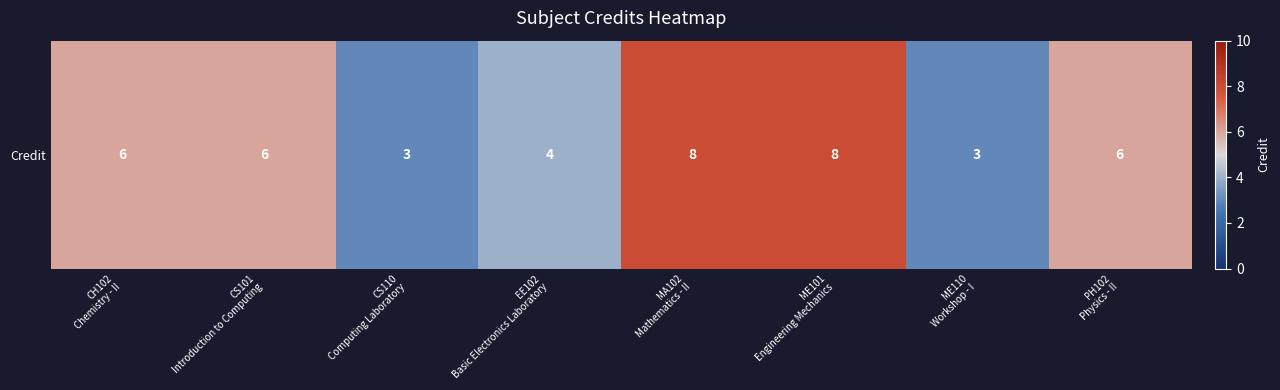

What is the average value?

6